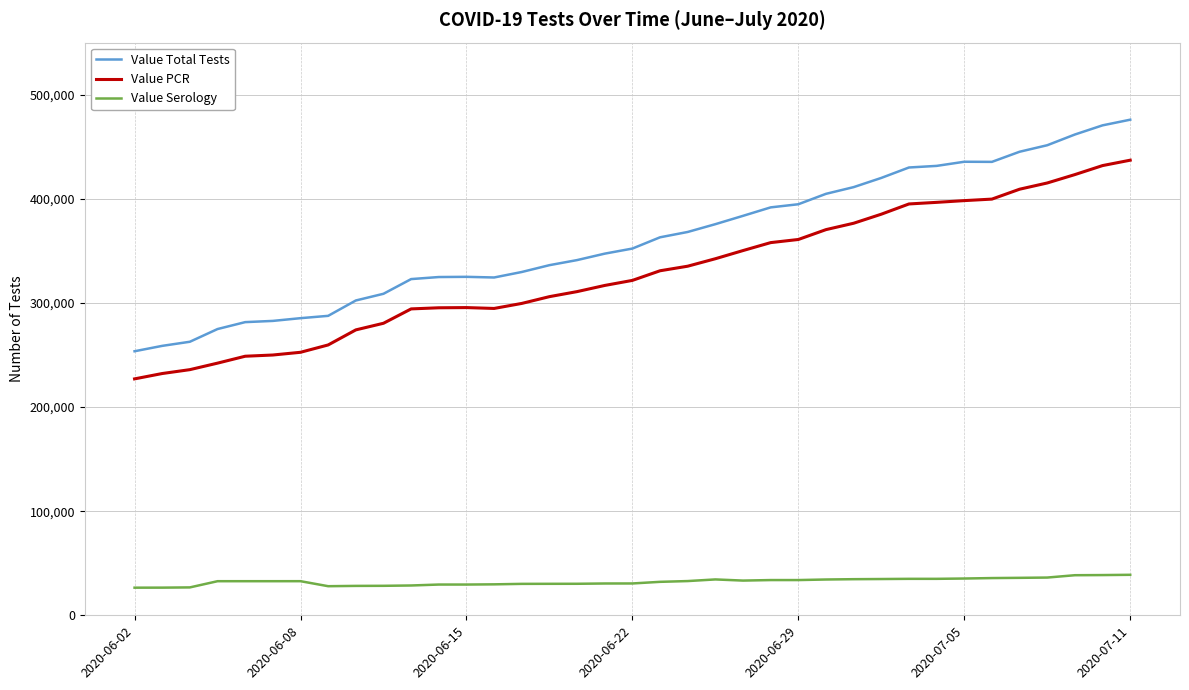

True or false: Value Total Tests and Value PCR cross at least once.

False